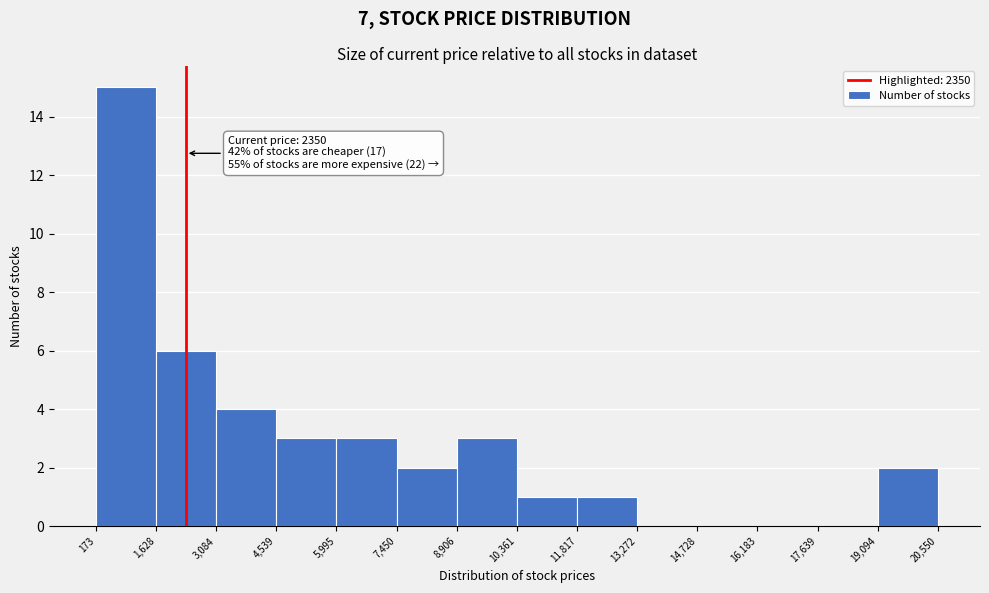

Over which range of the x-axis is the bar tallest?

173 to 1,628